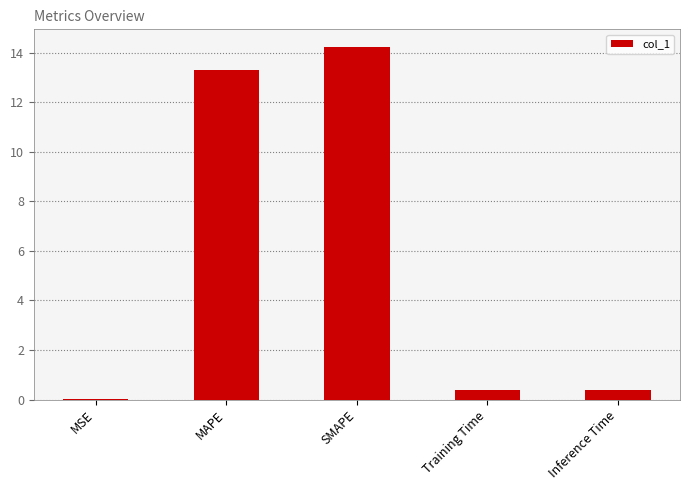

The chart shows a value of 0.0 at MSE. True or false?

True